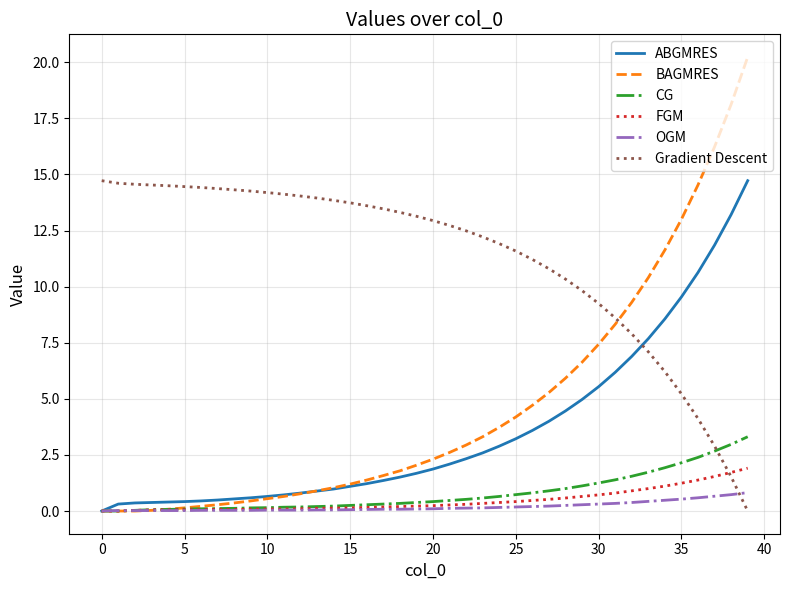

Which series has the widest spread of values?

BAGMRES